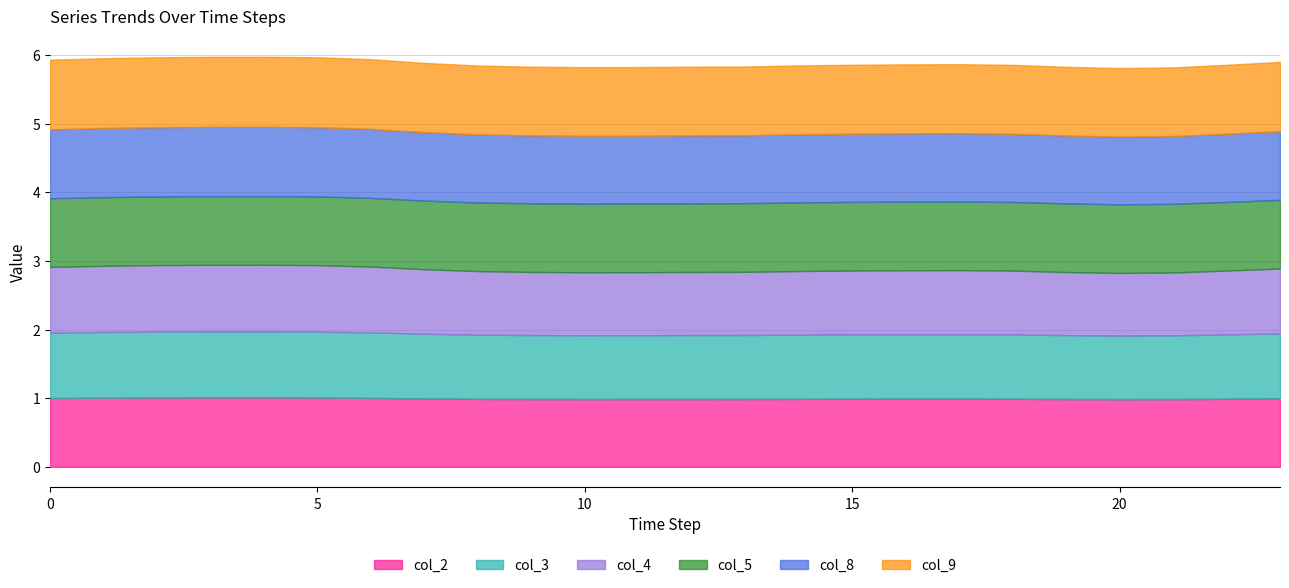

Reading left to right, list all the values displayed in this chart.

col_2: 1.0	1.0	1.0	1.0	1.0	1.0	1.0	1.0	1.0	1.0	1.0	1.0	1.0	1.0	1.0	1.0	1.0	1.0	1.0	1.0	1.0	1.0	1.0	1.0
col_3: 1.0	1.0	1.0	1.0	1.0	1.0	1.0	0.9	0.9	0.9	0.9	0.9	0.9	0.9	0.9	0.9	0.9	0.9	0.9	0.9	0.9	0.9	0.9	0.9
col_4: 1.0	1.0	1.0	1.0	1.0	1.0	1.0	0.9	0.9	0.9	0.9	0.9	0.9	0.9	0.9	0.9	0.9	0.9	0.9	0.9	0.9	0.9	0.9	0.9
col_5: 1.0	1.0	1.0	1.0	1.0	1.0	1.0	1.0	1.0	1.0	1.0	1.0	1.0	1.0	1.0	1.0	1.0	1.0	1.0	1.0	1.0	1.0	1.0	1.0
col_8: 1.0	1.0	1.0	1.0	1.0	1.0	1.0	1.0	1.0	1.0	1.0	1.0	1.0	1.0	1.0	1.0	1.0	1.0	1.0	1.0	1.0	1.0	1.0	1.0
col_9: 1.0	1.0	1.0	1.0	1.0	1.0	1.0	1.0	1.0	1.0	1.0	1.0	1.0	1.0	1.0	1.0	1.0	1.0	1.0	1.0	1.0	1.0	1.0	1.0